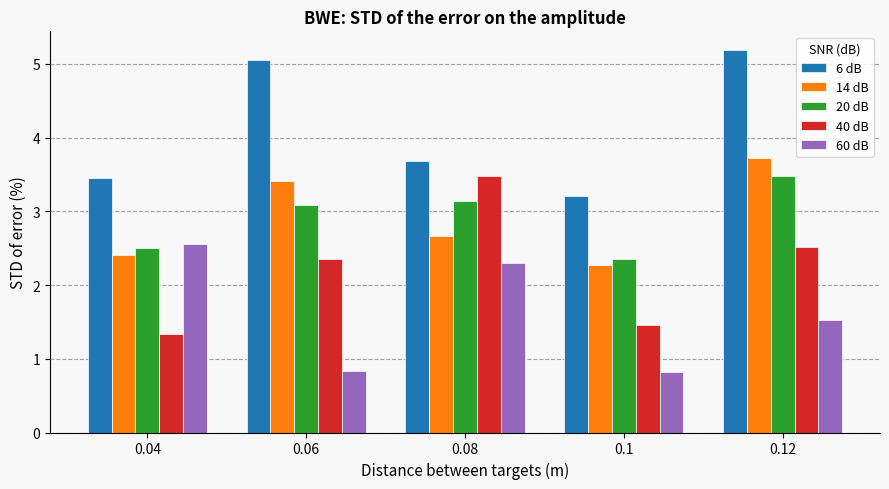

At which label does 40 dB first exceed 2?

0.06